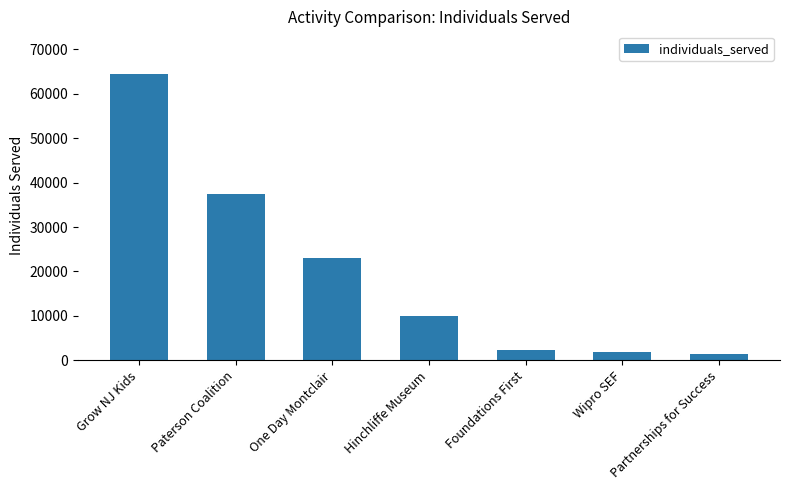

What is the value of the 6th bar from the left?

1800